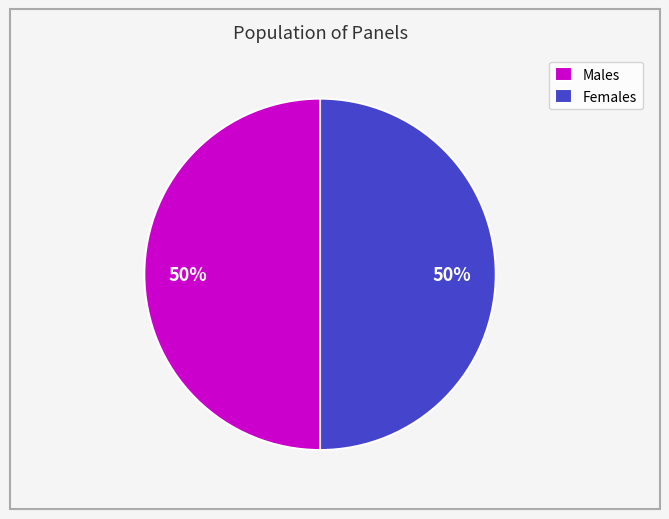

Do Males and Females together represent more than half of the pie?

Yes